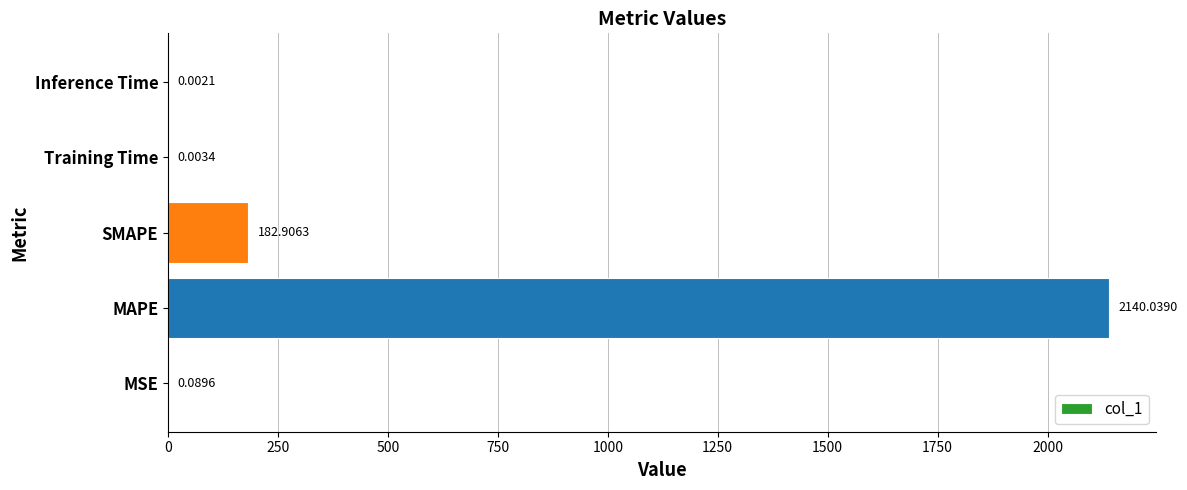

Are the bars grouped side by side (vs. stacked)?

No